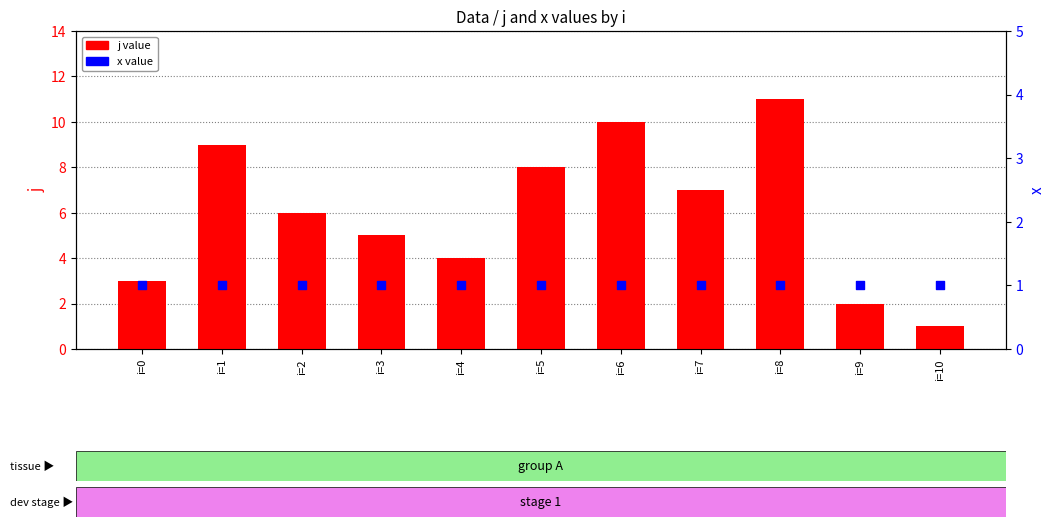

Which series has the largest total across all categories?

j